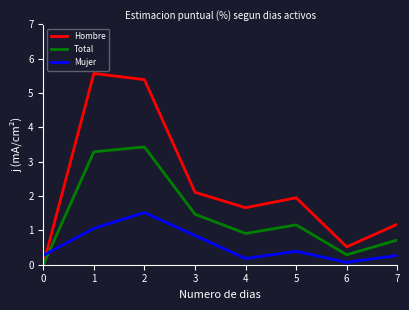

Which series has the largest total across all categories?

Hombre